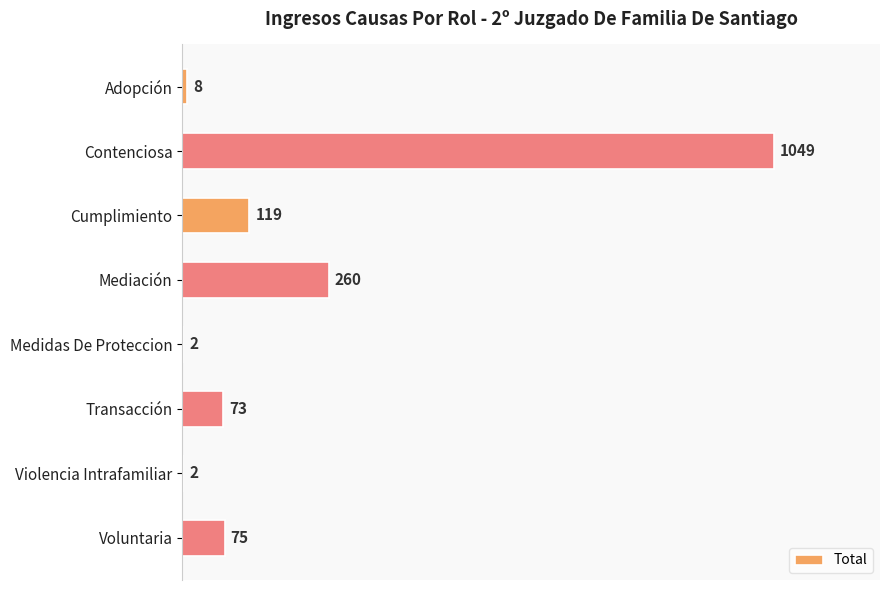

Which category has the highest value across all series?

Contenciosa